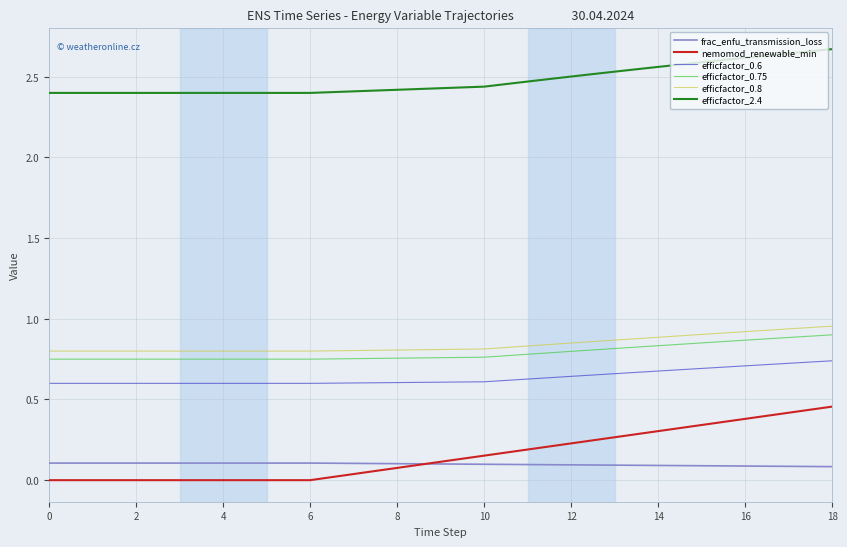

Which series has the widest spread of values?

nemomod_renewable_min